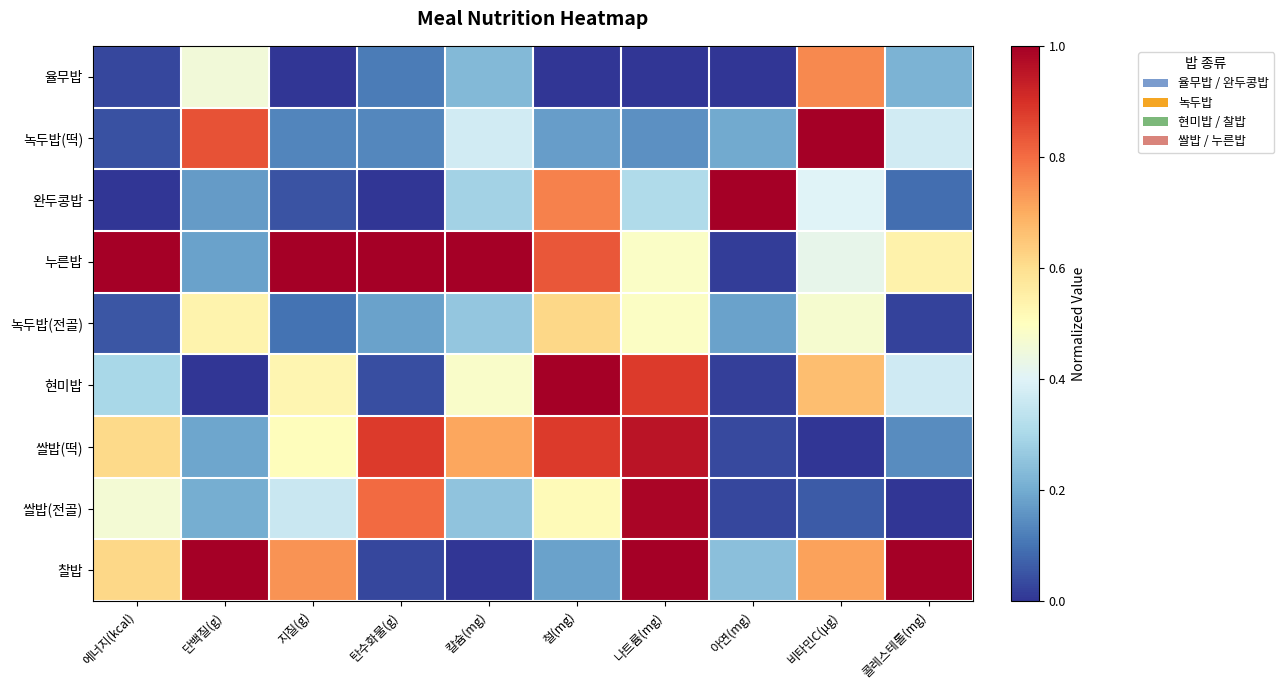

Reading left to right, list all the values displayed in this chart.

율무밥: 에너지(kcal)=0.0	단백질(g)=0.5	지질(g)=0.0	탄수화물(g)=0.1	칼슘(mg)=0.2	철(mg)=0.0	나트륨(mg)=0.0	아연(mg)=0.0	비타민C(μg)=0.8	콜레스테롤(mg)=0.2
녹두밥(떡): 에너지(kcal)=0.0	단백질(g)=0.8	지질(g)=0.1	탄수화물(g)=0.1	칼슘(mg)=0.4	철(mg)=0.2	나트륨(mg)=0.2	아연(mg)=0.2	비타민C(μg)=1.0	콜레스테롤(mg)=0.4
완두콩밥: 에너지(kcal)=0.0	단백질(g)=0.2	지질(g)=0.0	탄수화물(g)=0.0	칼슘(mg)=0.3	철(mg)=0.8	나트륨(mg)=0.3	아연(mg)=1.0	비타민C(μg)=0.4	콜레스테롤(mg)=0.1
누른밥: 에너지(kcal)=1.0	단백질(g)=0.2	지질(g)=1.0	탄수화물(g)=1.0	칼슘(mg)=1.0	철(mg)=0.8	나트륨(mg)=0.5	아연(mg)=0.0	비타민C(μg)=0.4	콜레스테롤(mg)=0.5
녹두밥(전골): 에너지(kcal)=0.1	단백질(g)=0.5	지질(g)=0.1	탄수화물(g)=0.2	칼슘(mg)=0.3	철(mg)=0.6	나트륨(mg)=0.5	아연(mg)=0.2	비타민C(μg)=0.5	콜레스테롤(mg)=0.0
현미밥: 에너지(kcal)=0.3	단백질(g)=0.0	지질(g)=0.5	탄수화물(g)=0.0	칼슘(mg)=0.5	철(mg)=1.0	나트륨(mg)=0.9	아연(mg)=0.0	비타민C(μg)=0.7	콜레스테롤(mg)=0.4
쌀밥(떡): 에너지(kcal)=0.6	단백질(g)=0.2	지질(g)=0.5	탄수화물(g)=0.9	칼슘(mg)=0.7	철(mg)=0.9	나트륨(mg)=1.0	아연(mg)=0.0	비타민C(μg)=0.0	콜레스테롤(mg)=0.1
쌀밥(전골): 에너지(kcal)=0.5	단백질(g)=0.2	지질(g)=0.4	탄수화물(g)=0.8	칼슘(mg)=0.3	철(mg)=0.5	나트륨(mg)=1.0	아연(mg)=0.0	비타민C(μg)=0.1	콜레스테롤(mg)=0.0
찰밥: 에너지(kcal)=0.6	단백질(g)=1.0	지질(g)=0.7	탄수화물(g)=0.0	칼슘(mg)=0.0	철(mg)=0.2	나트륨(mg)=1.0	아연(mg)=0.2	비타민C(μg)=0.7	콜레스테롤(mg)=1.0